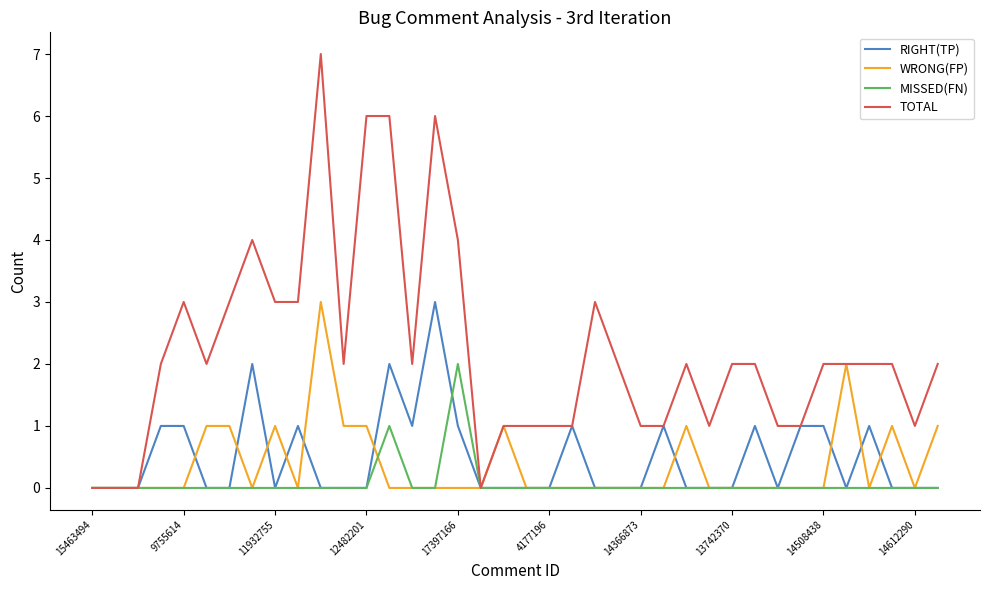

What is the greatest value displayed?

7